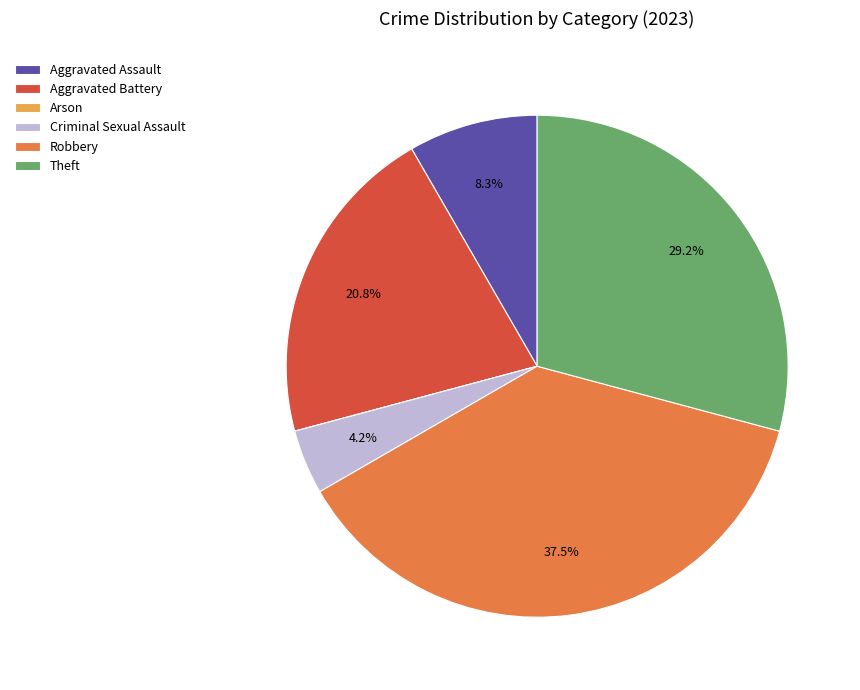

Combined, do Robbery and Criminal Sexual Assault account for over 50%?

No